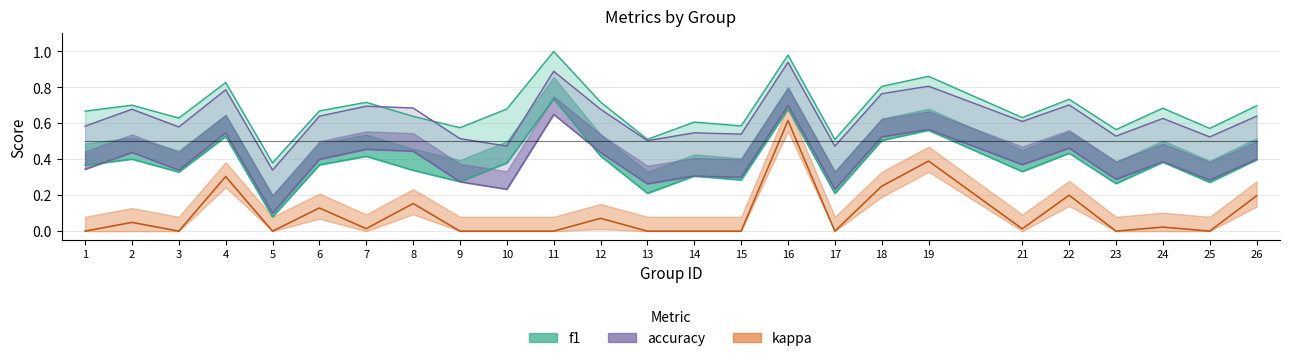

Rank the series by their average value, from lowest to highest.

kappa, f1, accuracy